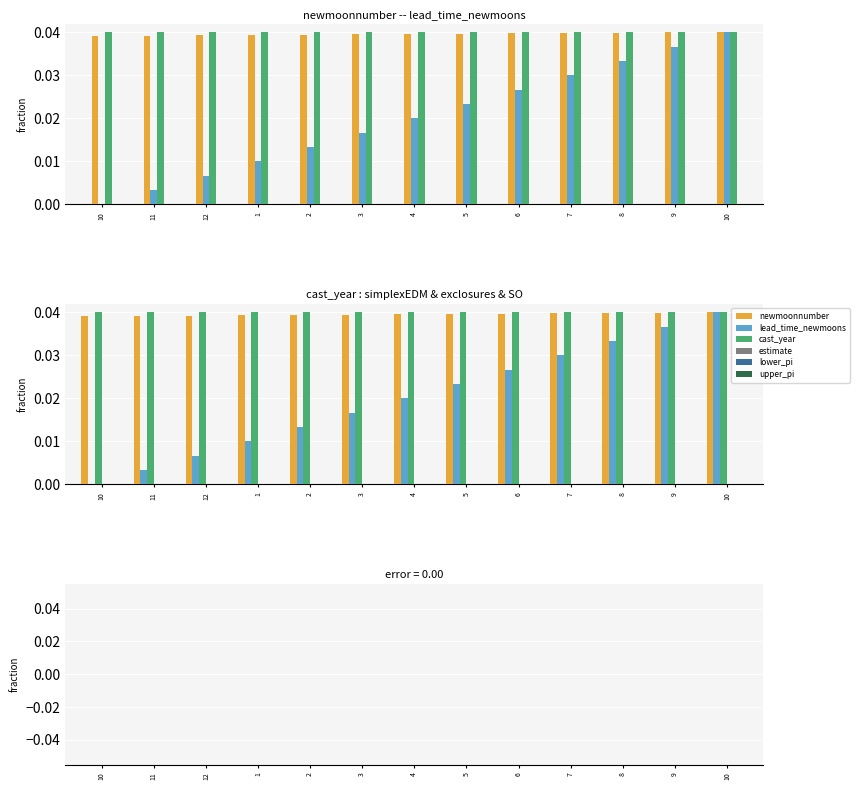

List the series in order of their peak value, lowest first.

estimate, lower_pi, upper_pi, newmoonnumber, lead_time_newmoons, cast_year